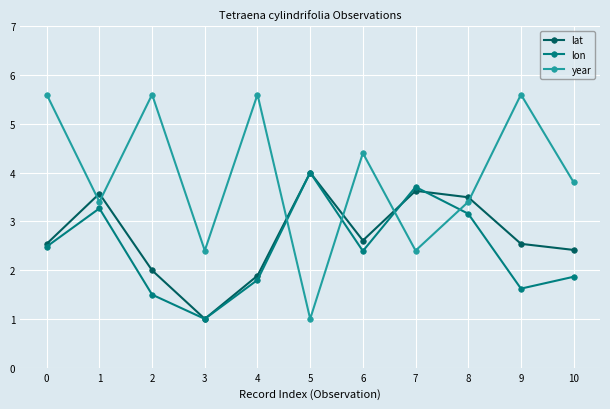

Which series has the largest range (max minus min)?

year